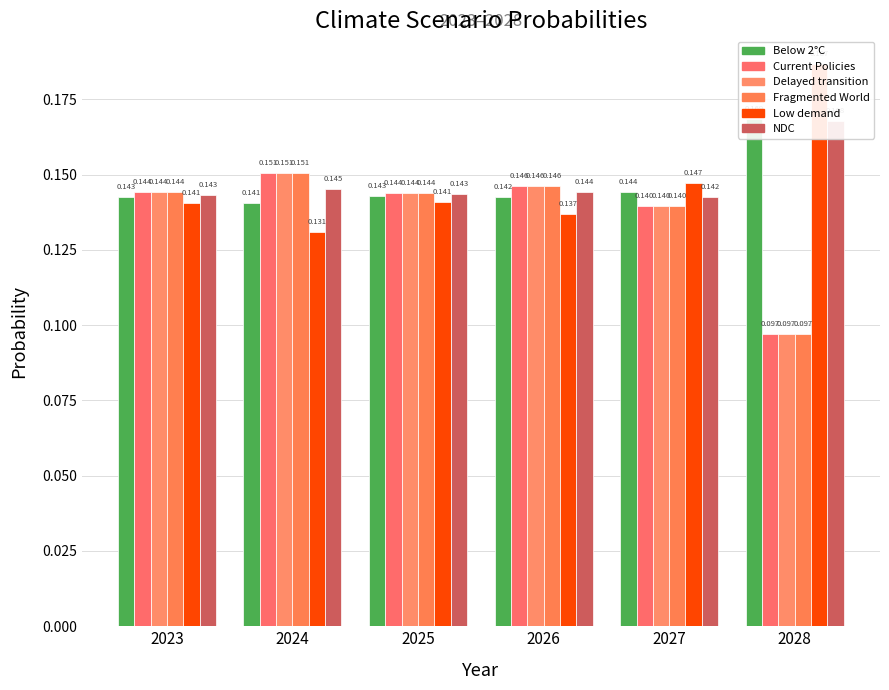

Rank the series by their maximum value, from highest to lowest.

Low demand, Below 2°C, NDC, Fragmented World, Delayed transition, Current Policies